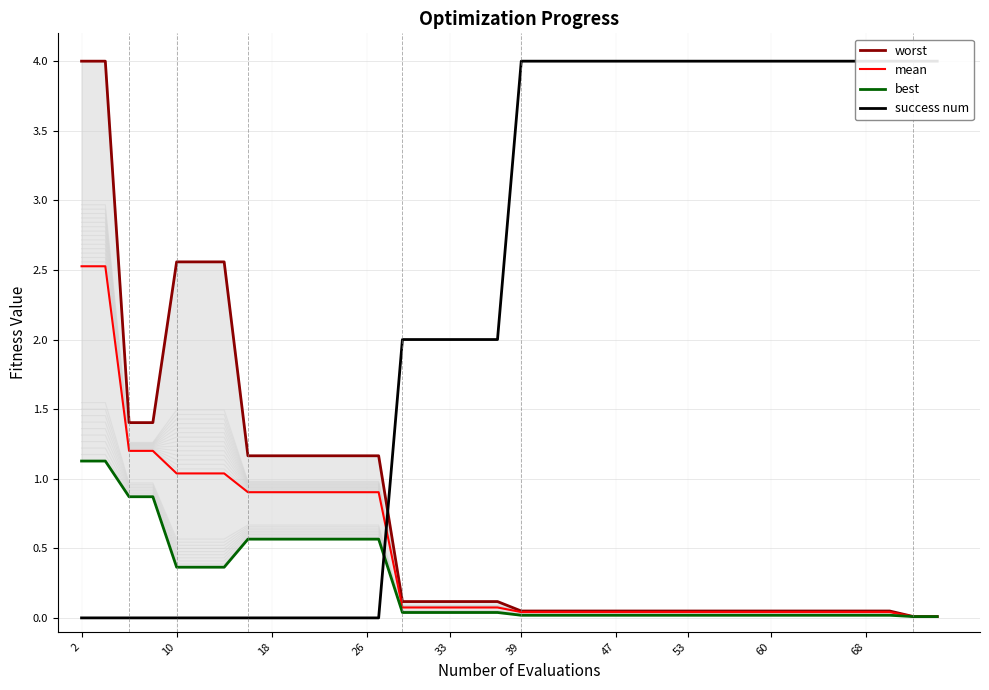

What is the maximum value shown in the chart?

4.0